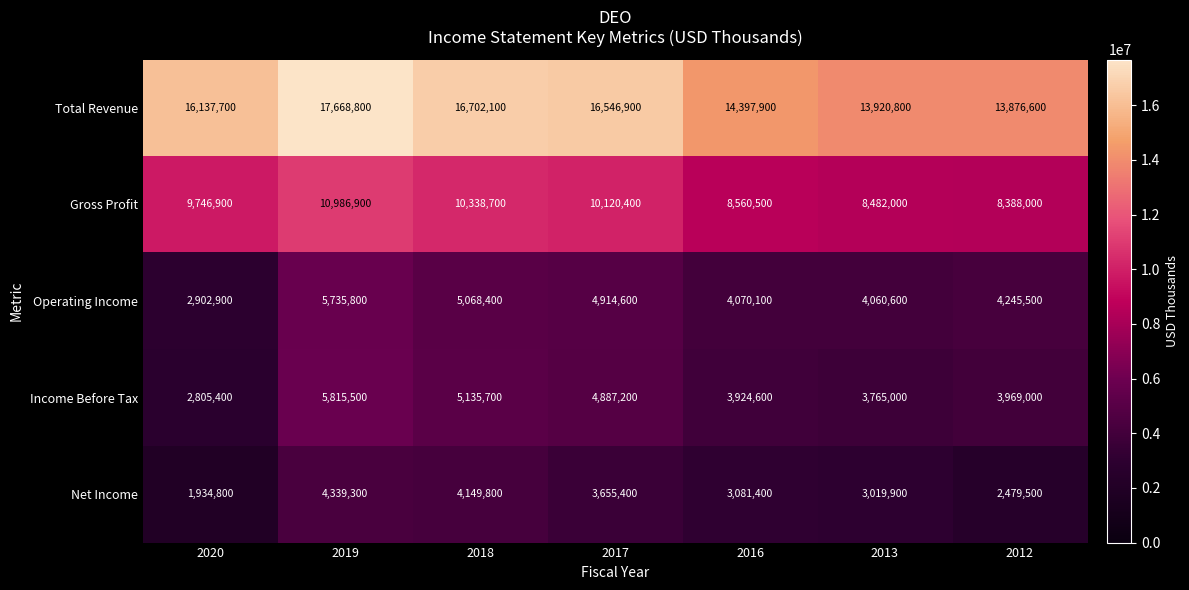

Is the value of Gross Profit at 2012 greater than the value of Operating Income at 2013?

Yes